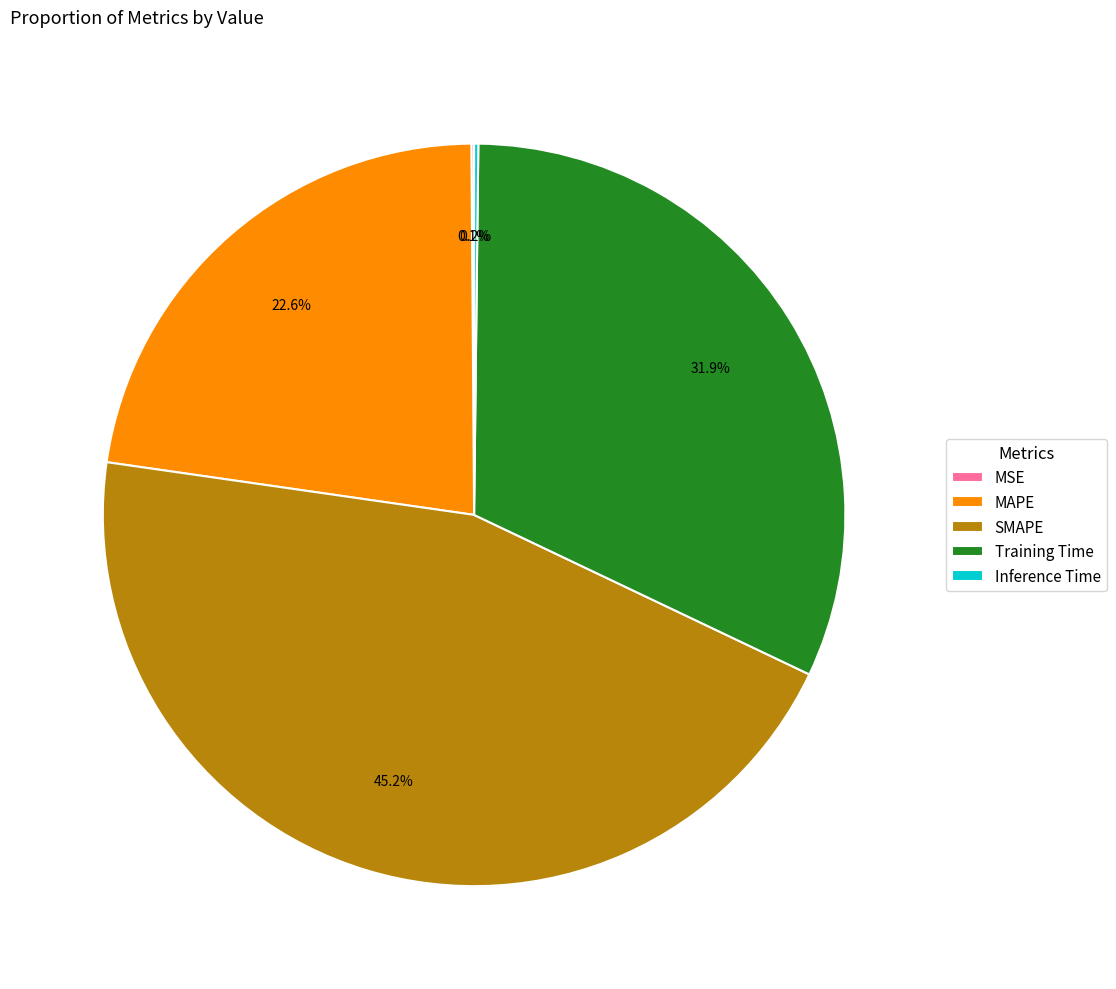

Which has a higher value, MAPE or Training Time?

Training Time